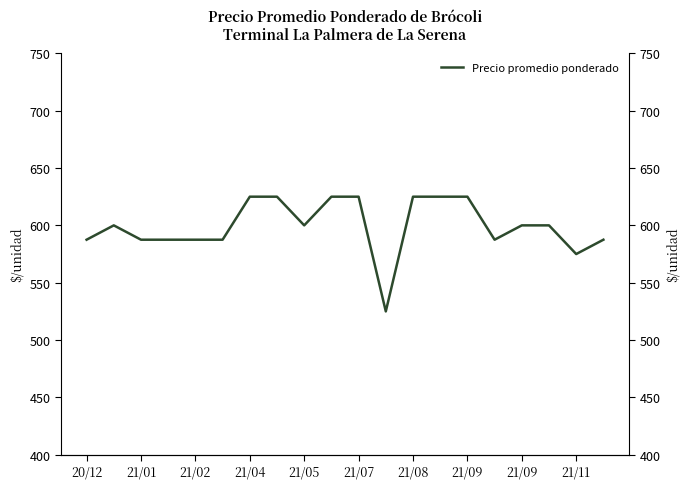

How many categories are shown in the chart?

20